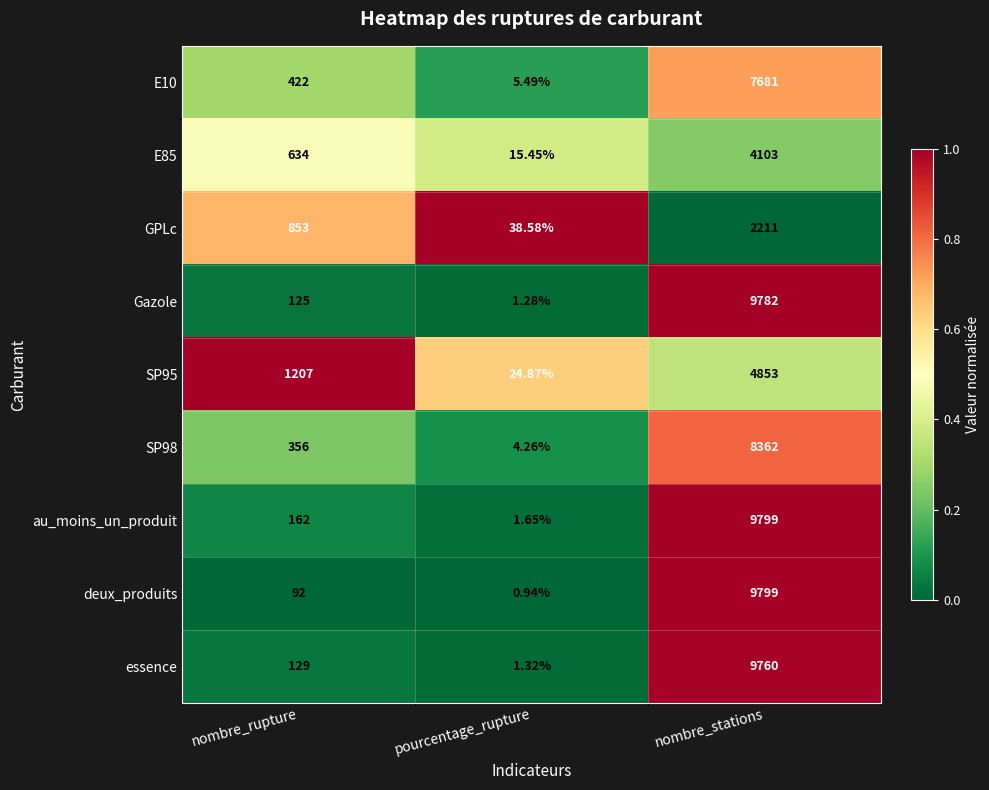

At which category is the sum across all series the highest?

nombre_stations